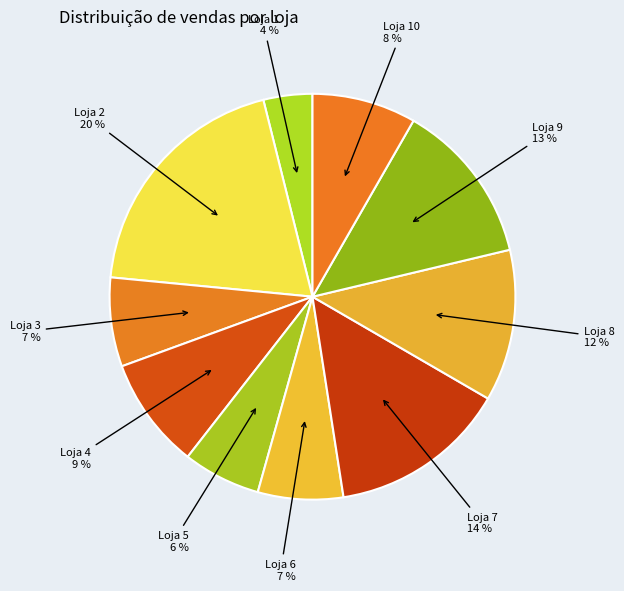

How many slices are in this pie chart?

10